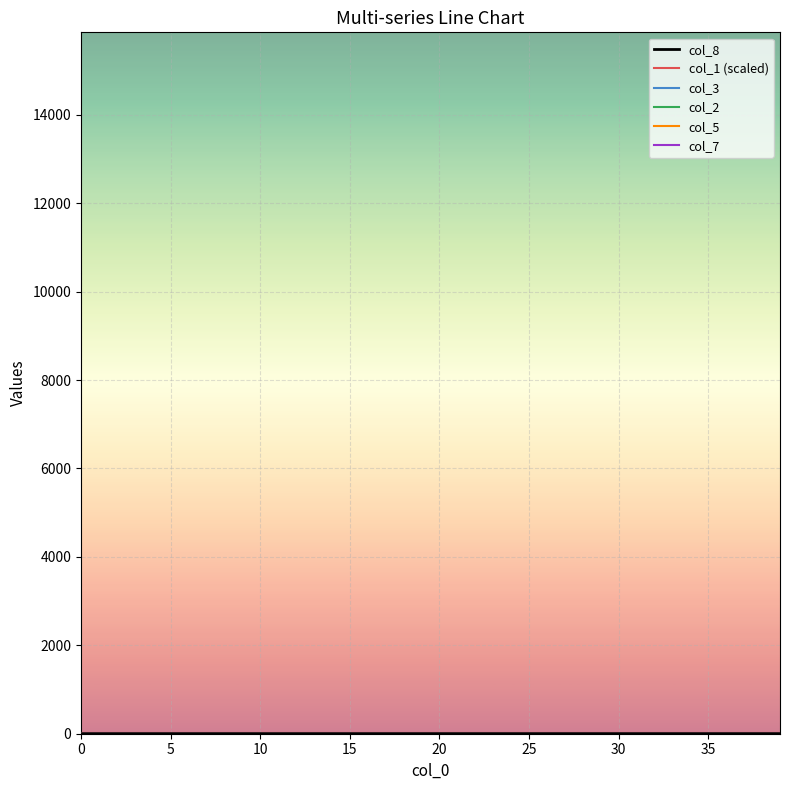

Reading right to left, transcribe all the data shown in this chart.

col_8: 0.4	0.4	0.4	0.4	0.4	0.4	0.4	0.4	0.4	0.4	0.4	0.3	0.3	0.3	0.3	0.3	0.3	0.3	0.3	0.3	0.2	0.2	0.2	0.2	0.2	0.2	0.2	0.1	0.1	0.1	0.1	0.1	0.1	0.1	0.0	0.0	0.0	0.0	0.0	0.0
col_1 (scaled): 10.0	10.0	10.0	10.0	10.0	10.0	10.0	10.0	10.0	10.0	10.0	10.0	10.0	10.0	10.0	10.0	10.0	10.0	10.0	10.0	10.0	10.0	10.0	10.0	10.0	10.0	10.0	10.0	10.0	10.0	10.0	10.0	10.0	10.0	10.0	10.0	10.0	10.0	10.0	10.0
col_3: 0.0	0.0	0.0	0.0	0.0	0.0	0.0	0.0	0.0	0.0	0.0	0.0	0.0	0.0	0.0	0.0	0.1	0.1	0.1	0.1	0.1	0.1	0.1	0.1	0.1	0.1	0.1	0.1	0.1	0.1	0.1	0.1	0.1	0.1	0.1	0.1	0.1	0.1	0.1	0.0
col_2: 0.0	0.0	0.0	0.0	0.0	0.0	0.0	0.0	0.0	0.0	0.0	0.0	0.0	0.0	0.0	0.0	0.0	0.0	0.0	0.0	0.0	0.0	0.0	0.0	0.0	0.0	0.0	0.0	0.0	0.0	0.0	0.0	0.0	0.0	0.0	0.0	0.0	0.0	0.0	0.0
col_5: 0.0	0.0	0.0	0.0	0.0	0.0	0.0	0.0	0.0	0.0	0.0	0.0	0.0	0.0	0.0	0.0	0.0	0.0	0.0	0.0	0.0	0.0	0.0	0.0	0.0	0.0	0.0	0.0	0.0	0.0	0.0	0.0	0.0	0.0	0.0	0.0	0.0	0.0	0.0	0.0
col_7: 0.0	0.0	0.0	0.0	0.0	0.0	0.0	0.0	0.0	0.0	0.0	0.0	0.0	0.0	0.0	0.0	0.0	0.0	0.0	0.0	0.0	0.0	0.0	0.0	0.0	0.0	0.0	0.0	0.0	0.0	0.0	0.0	0.0	0.0	0.0	0.0	0.0	0.0	0.0	0.0